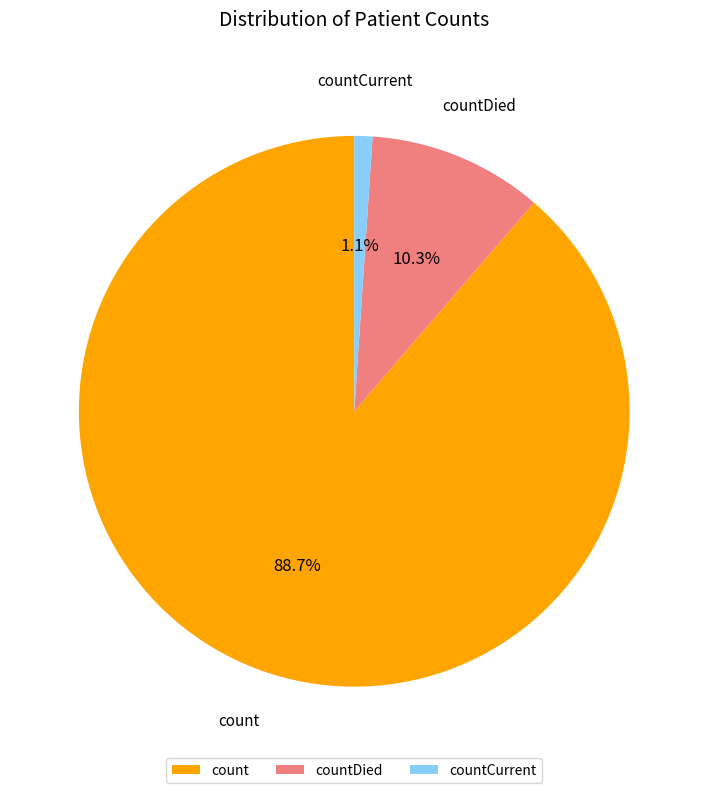

To the nearest percent, what is the difference between the count and countCurrent slice percentages?

88%